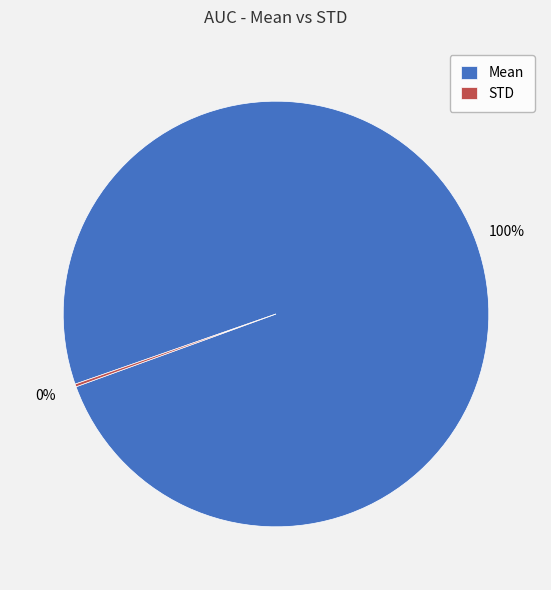

To the nearest percent, what percentage of the pie is Mean?

100%